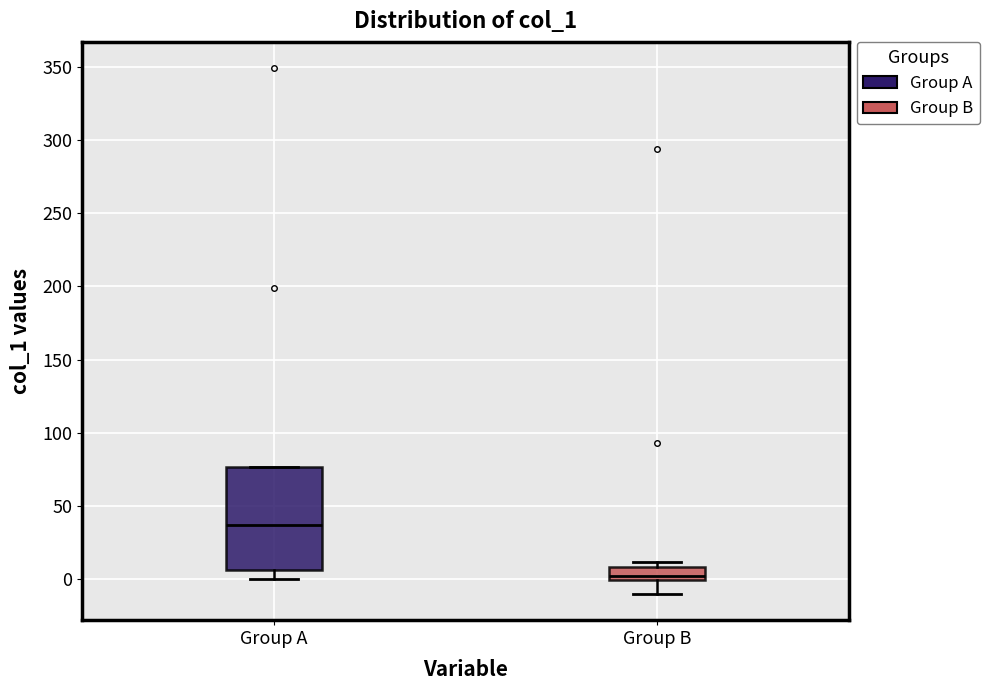

Comparing the boxes themselves (not the whiskers), which one is the tallest?

Group A